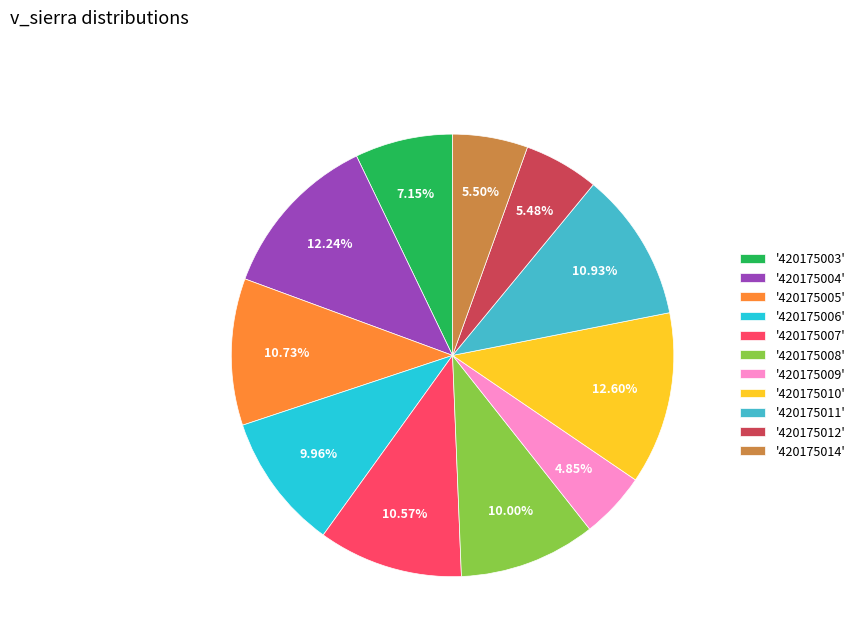

Is '420175006' the majority of the pie?

No